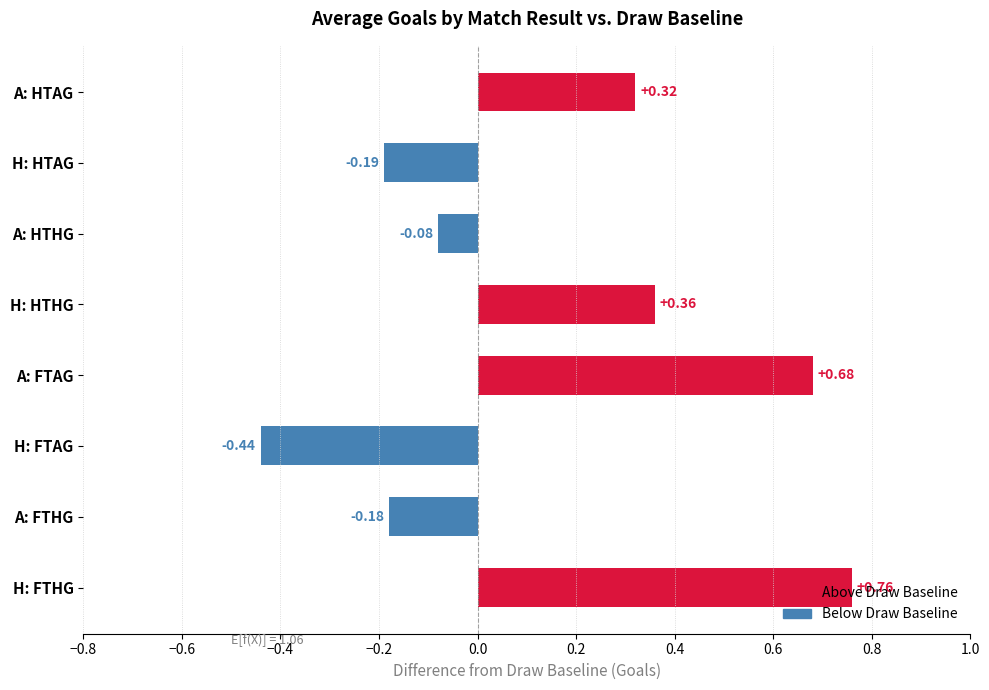

What is the difference between the second highest and minimum values in the Avg HTAG series?

0.2